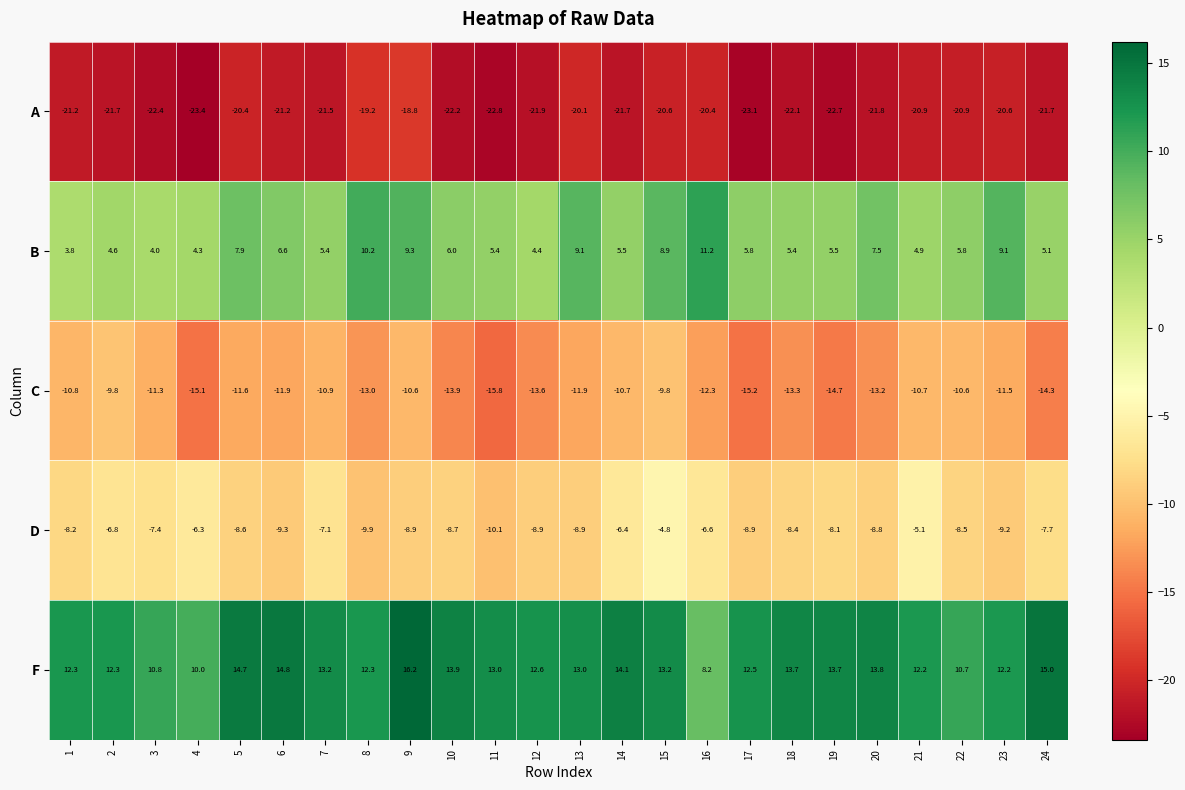

Which series has the largest total across all categories?

F